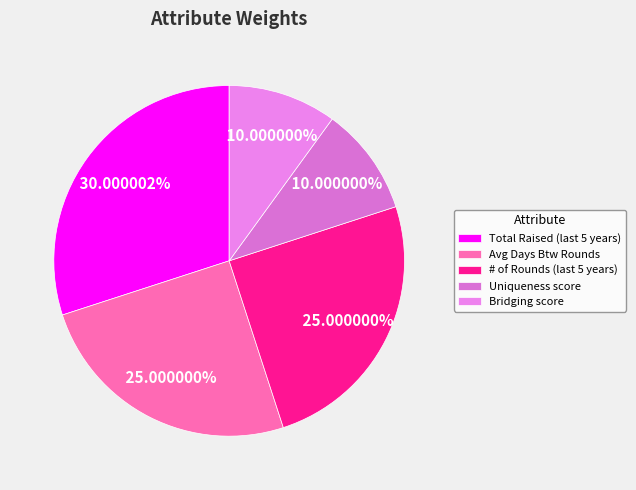

Which slice is the largest?

Total Raised (last 5 years)